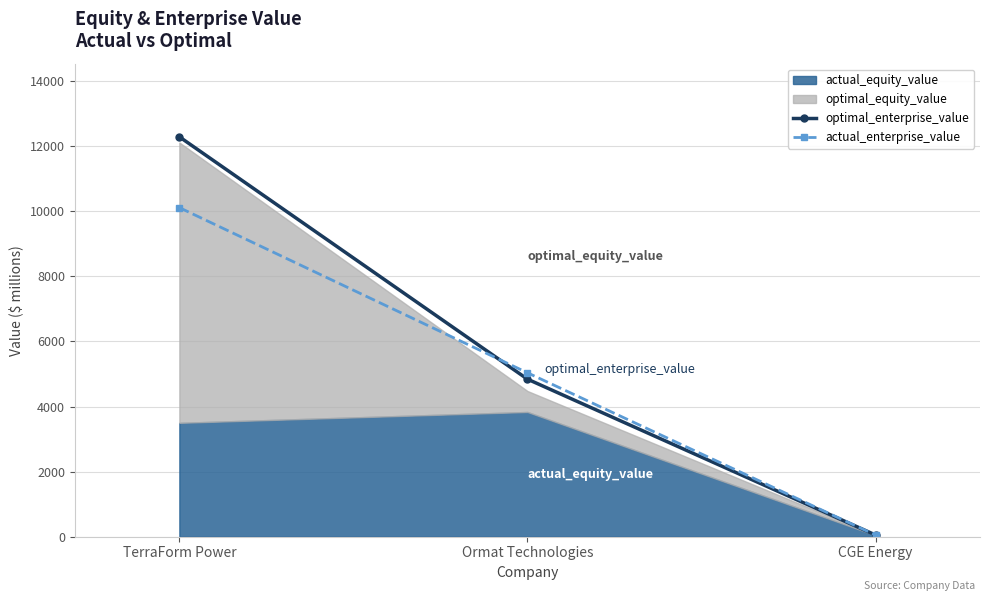

At which label is actual_enterprise_value closest to 5080?

Ormat Technologies